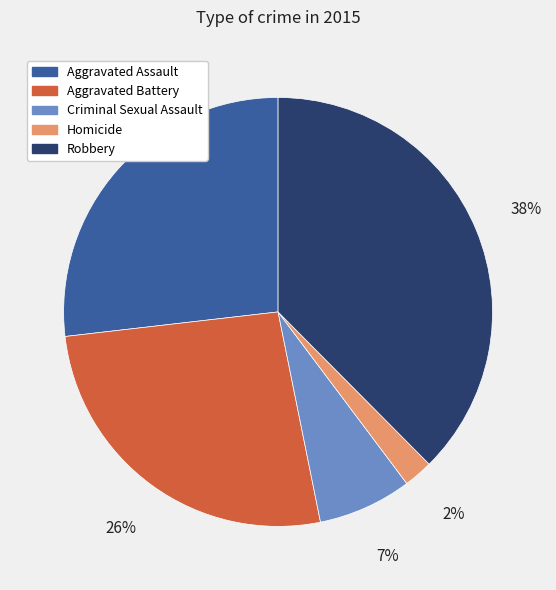

To the nearest percent, what portion does Criminal Sexual Assault represent?

7%